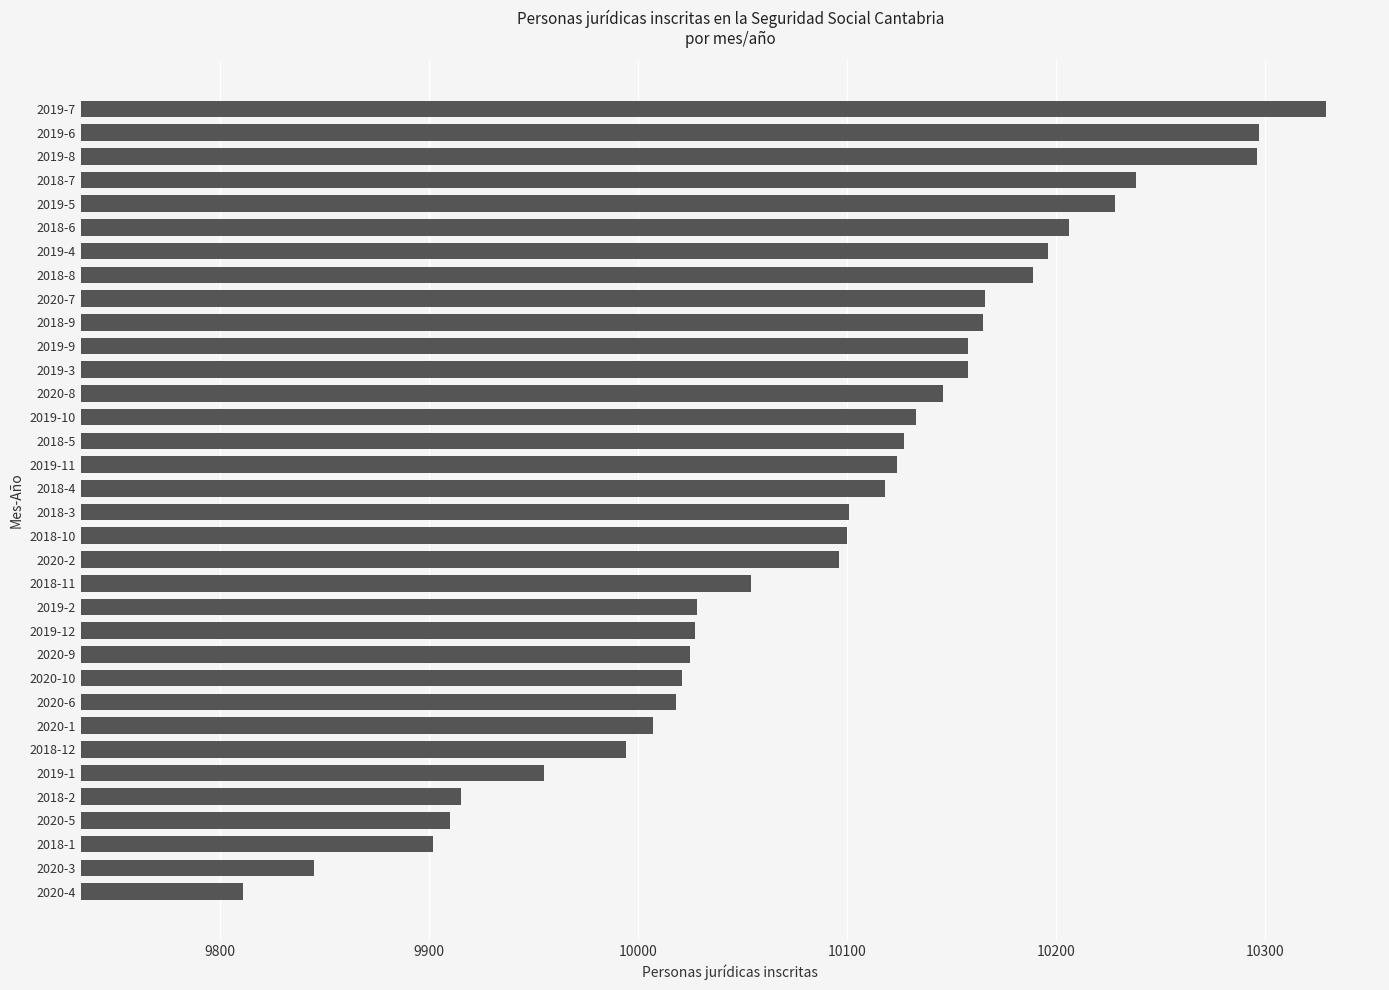

Approximately how many times larger is the value at 2018-9 compared to 2018-8?

1.0